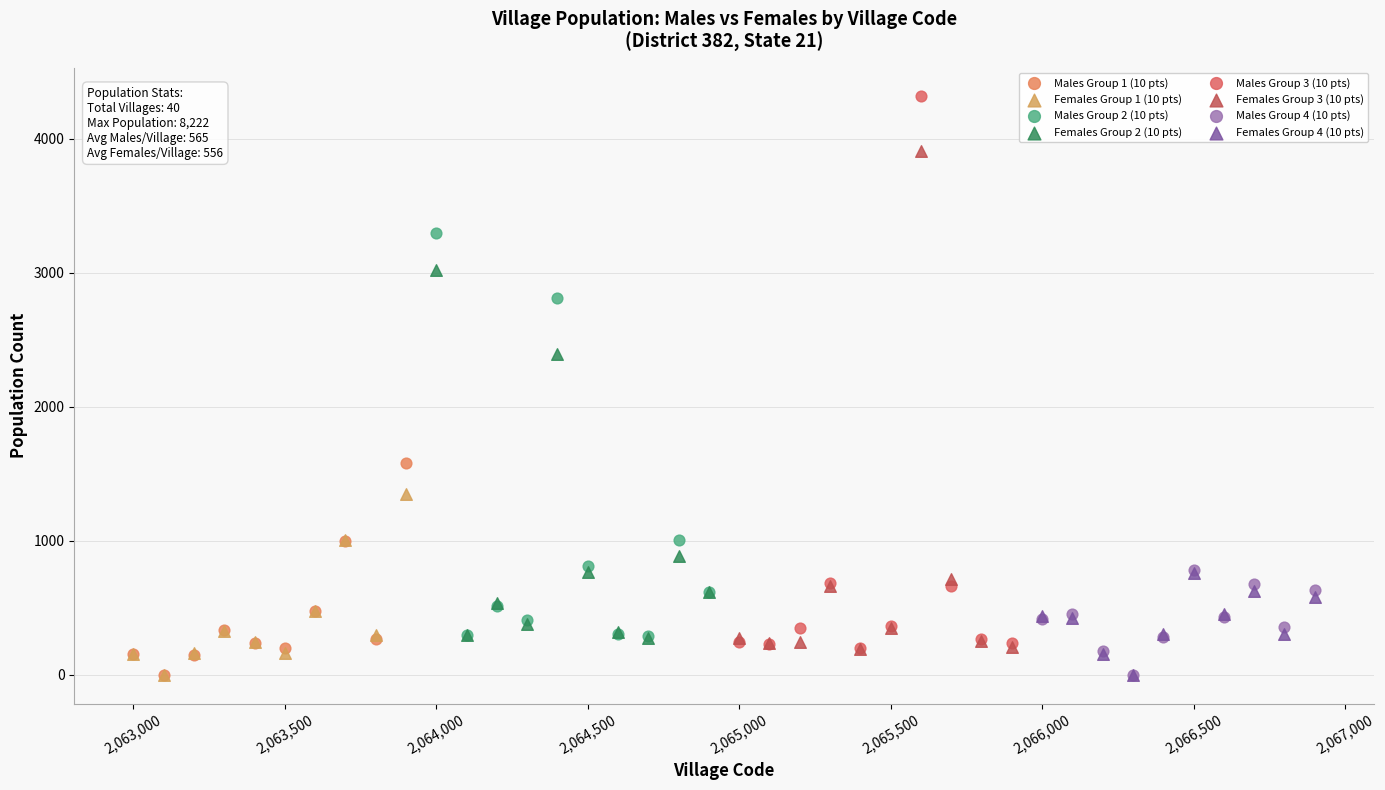

Which series has the largest Y range (max minus min)?

Males Group 3 (10 pts)